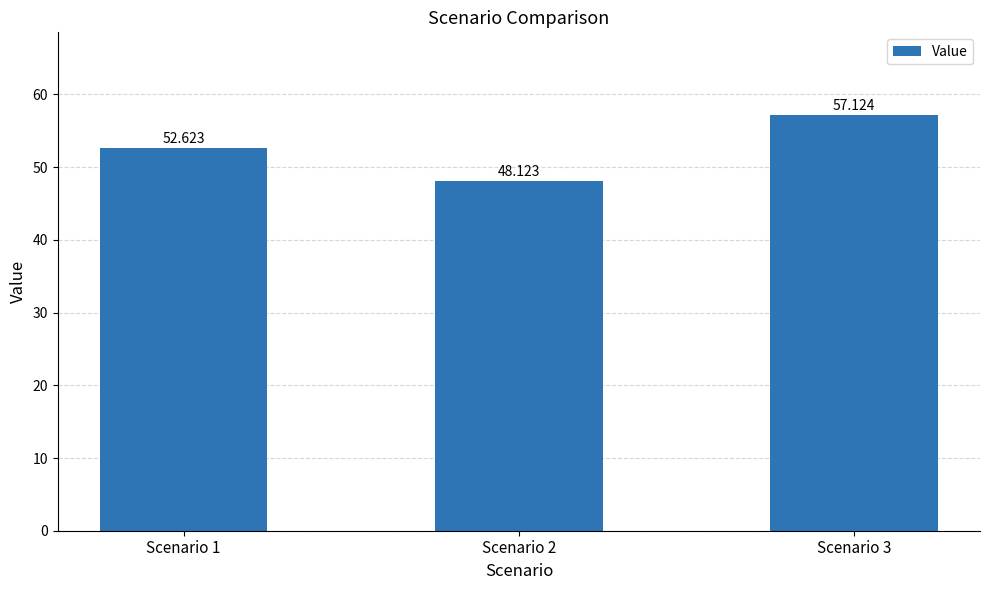

What is the value of the 3rd bar from the left?

57.1